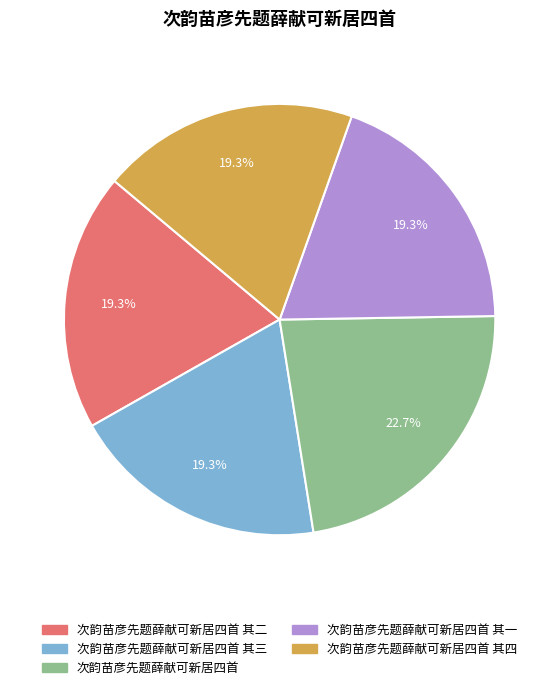

How many slices are in this pie chart?

5